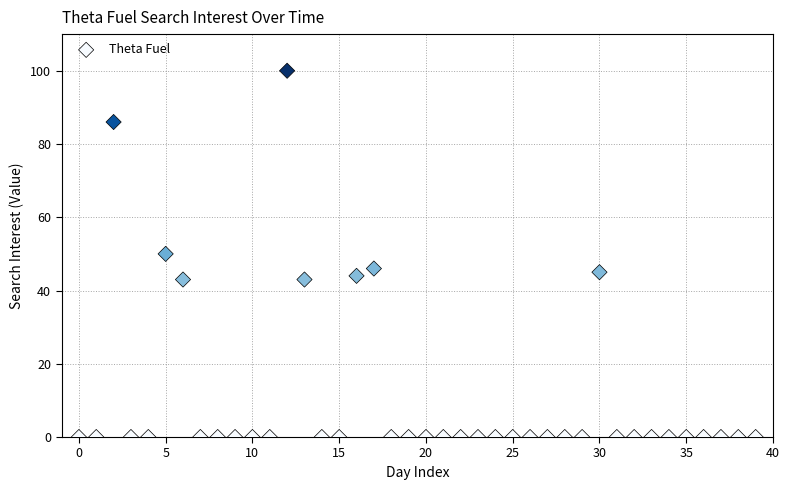

What is the range of Y values (max minus min)?

100